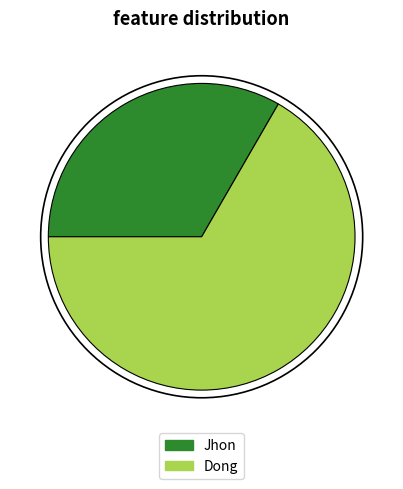

Between Dong and Jhon, which is larger?

Dong